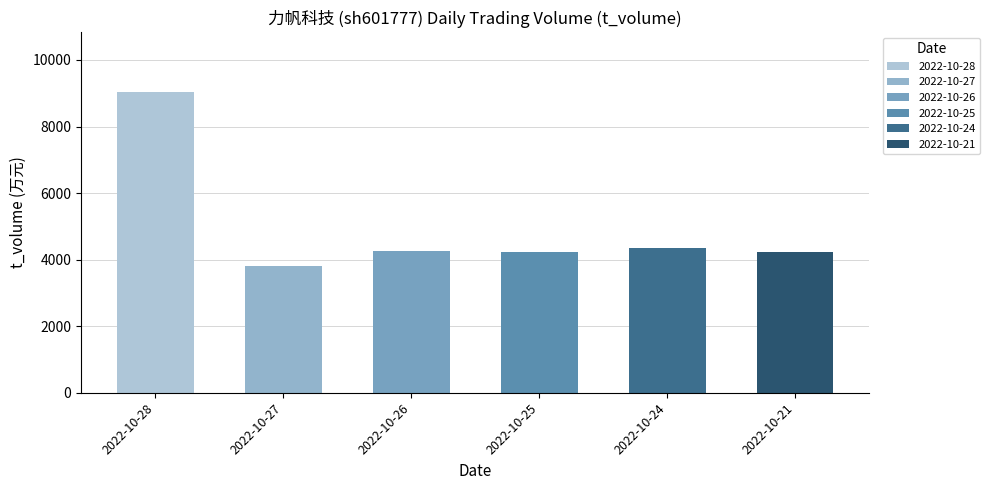

Rank the categories by t_volume value from highest to lowest.

2022-10-28, 2022-10-24, 2022-10-26, 2022-10-25, 2022-10-21, 2022-10-27